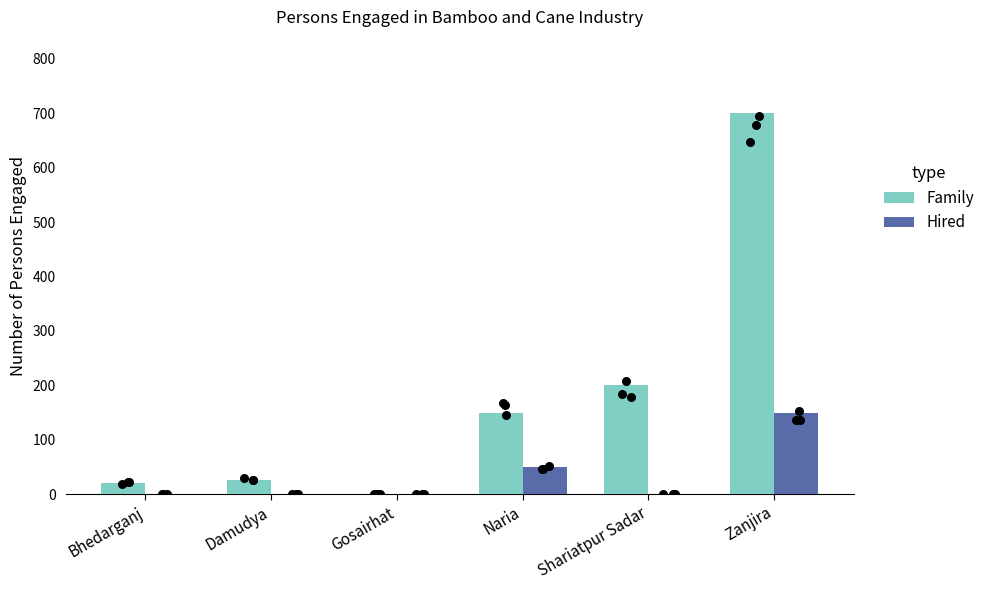

What are all the series names shown in the legend?

Family, Hired